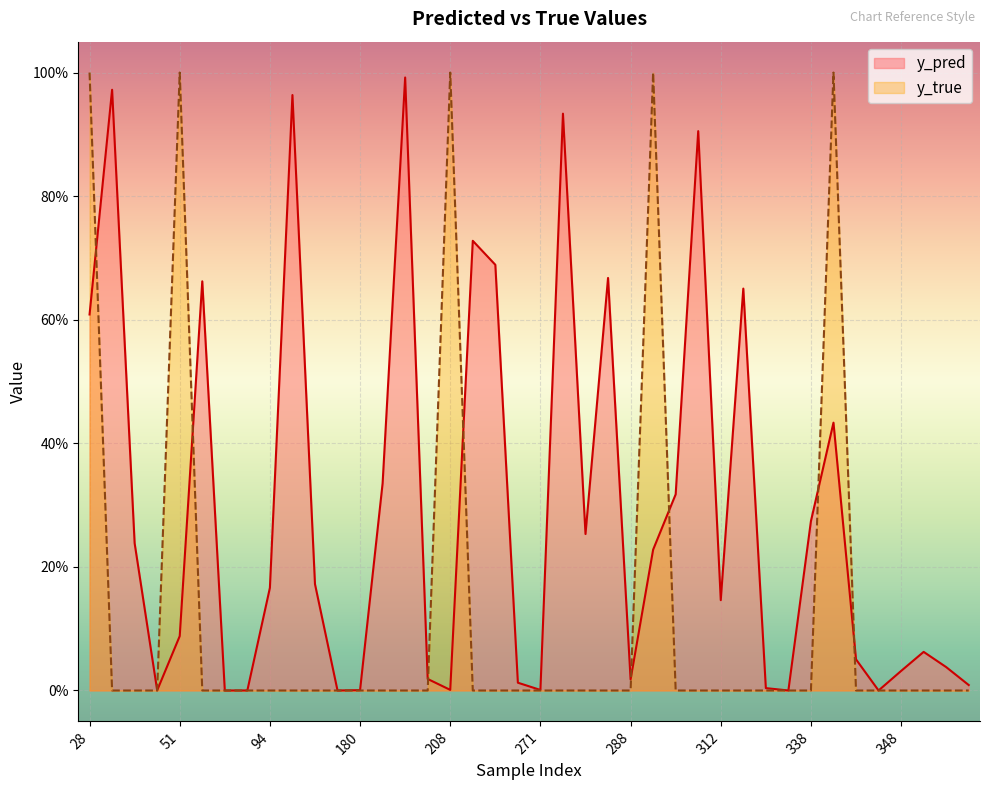

Reading left to right, extract all data points from this chart.

y_pred: 28=0.6	31=1.0	35=0.2	38=0.0	51=0.1	57=0.7	60=0.0	86=0.0	94=0.2	111=1.0	133=0.2	171=0.0	180=0.0	181=0.3	191=1.0	201=0.0	208=0.0	215=0.7	217=0.7	268=0.0	271=0.0	274=0.9	280=0.3	282=0.7	288=0.0	292=0.2	305=0.3	307=0.9	312=0.1	316=0.7	317=0.0	337=0.0	338=0.3	342=0.4	343=0.1	344=0.0	348=0.0	353=0.1	355=0.0	357=0.0
y_true: 28=1.0	31=0.0	35=0.0	38=0.0	51=1.0	57=0.0	60=0.0	86=0.0	94=0.0	111=0.0	133=0.0	171=0.0	180=0.0	181=0.0	191=0.0	201=0.0	208=1.0	215=0.0	217=0.0	268=0.0	271=0.0	274=0.0	280=0.0	282=0.0	288=0.0	292=1.0	305=0.0	307=0.0	312=0.0	316=0.0	317=0.0	337=0.0	338=0.0	342=1.0	343=0.0	344=0.0	348=0.0	353=0.0	355=0.0	357=0.0